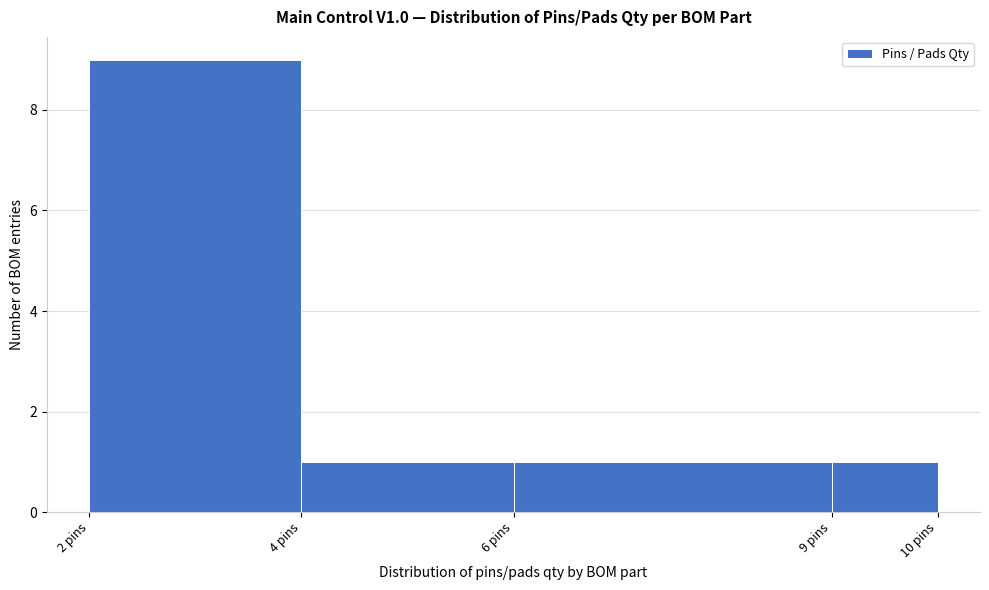

Reading left to right, transcribe all the data shown in this chart.

2 pins=9	4 pins=1	6 pins=1	9 pins=1